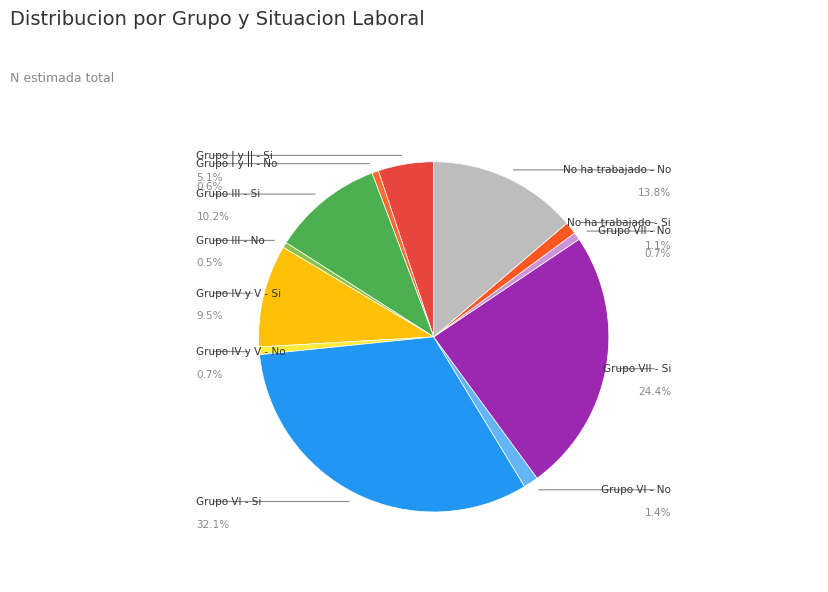

Count the number of slices in the pie.

12